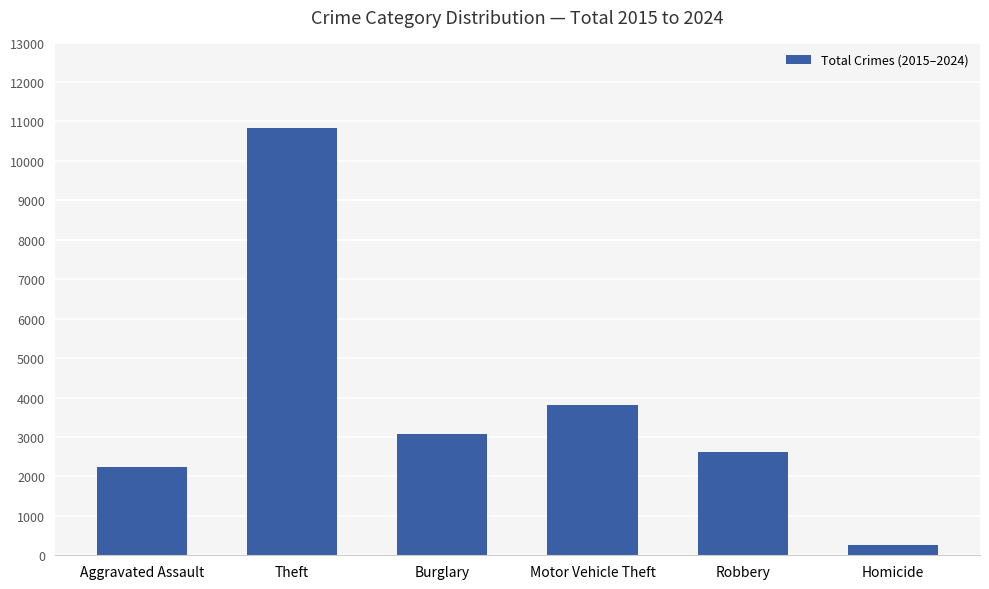

Where is the data nearest to the value 5547?

Motor Vehicle Theft